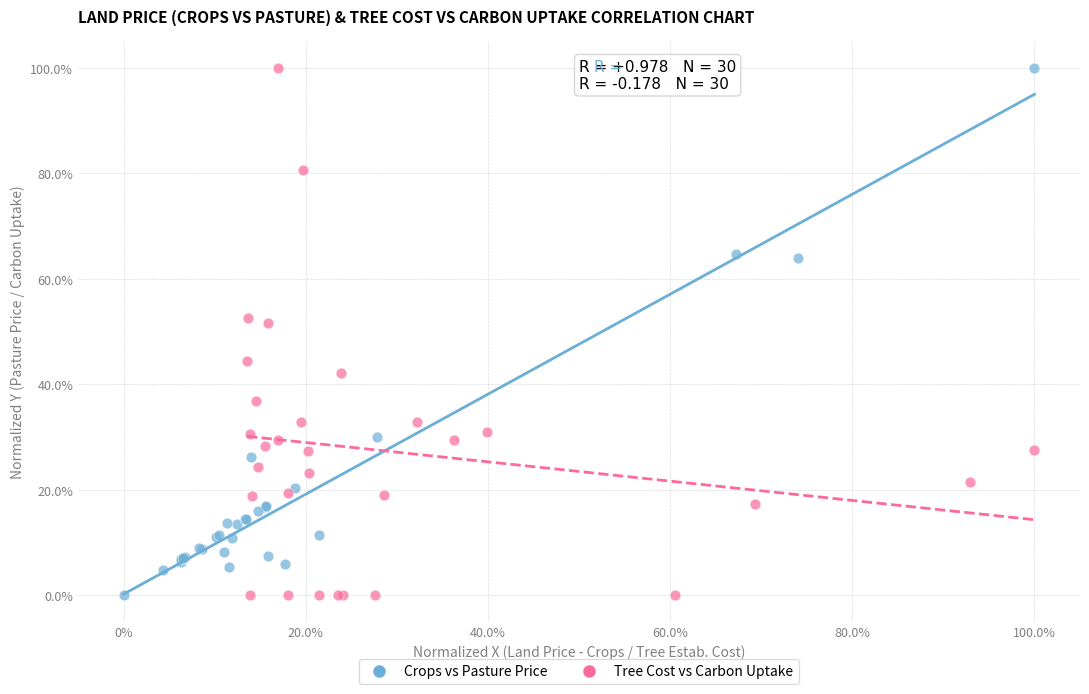

What are all the series names shown in the legend?

Crops vs Pasture Price, Tree Cost vs Carbon Uptake